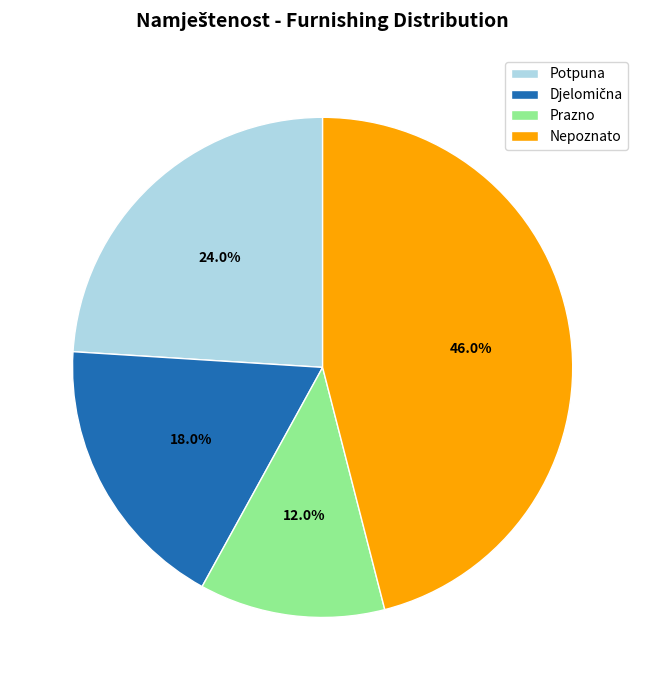

Which category has the biggest portion of the pie?

Nepoznato